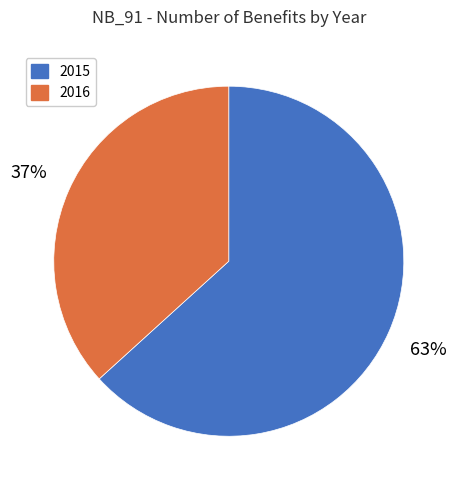

What percentage is the 2016 slice, to the nearest percent?

37%